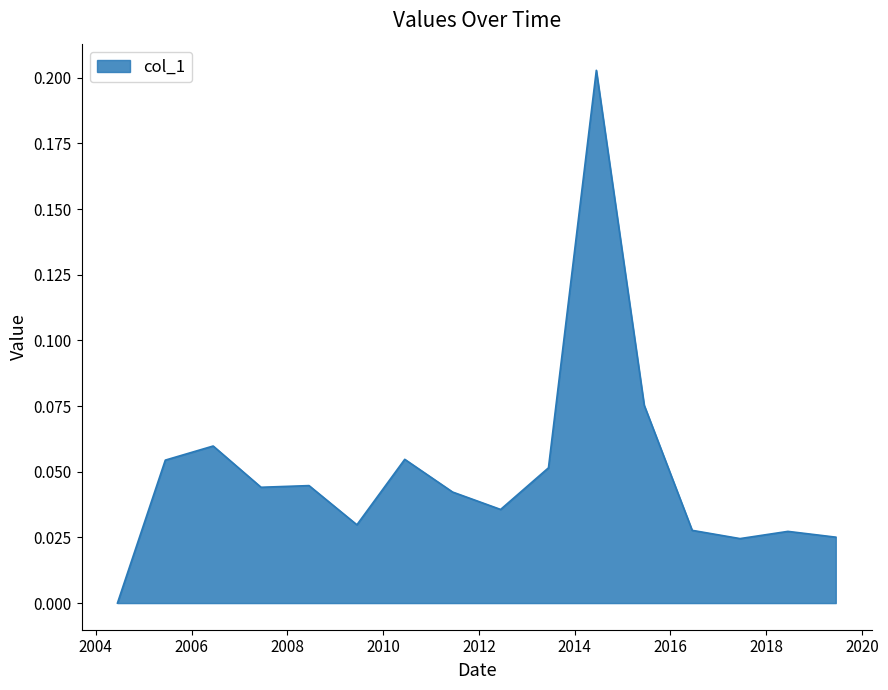

Is this an area chart (filled region under the line)?

Yes